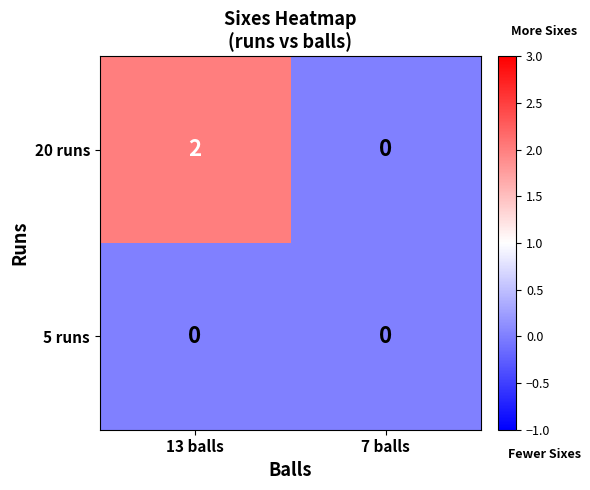

Reading left to right, transcribe all the data shown in this chart.

20 runs: 13 balls=2	7 balls=0
5 runs: 13 balls=0	7 balls=0